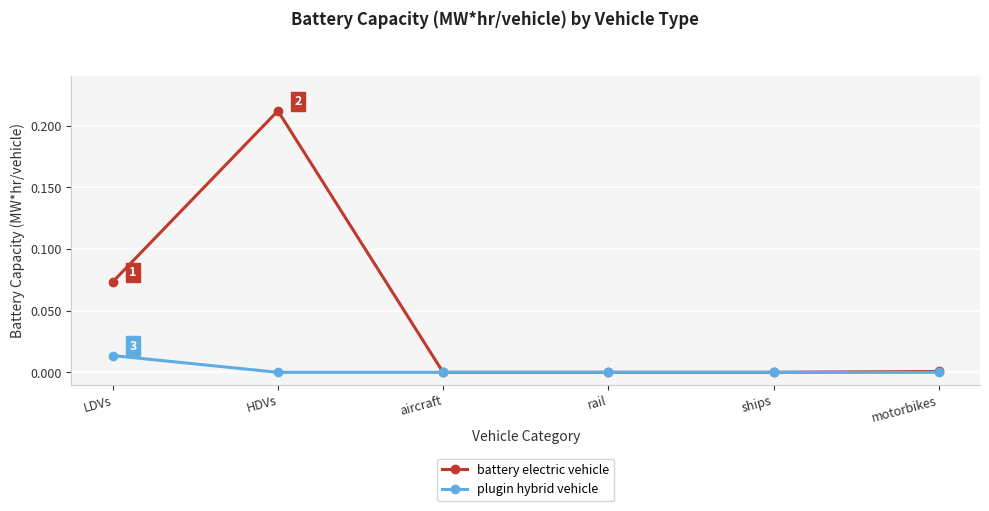

Does the chart display data point markers on the line(s)?

Yes